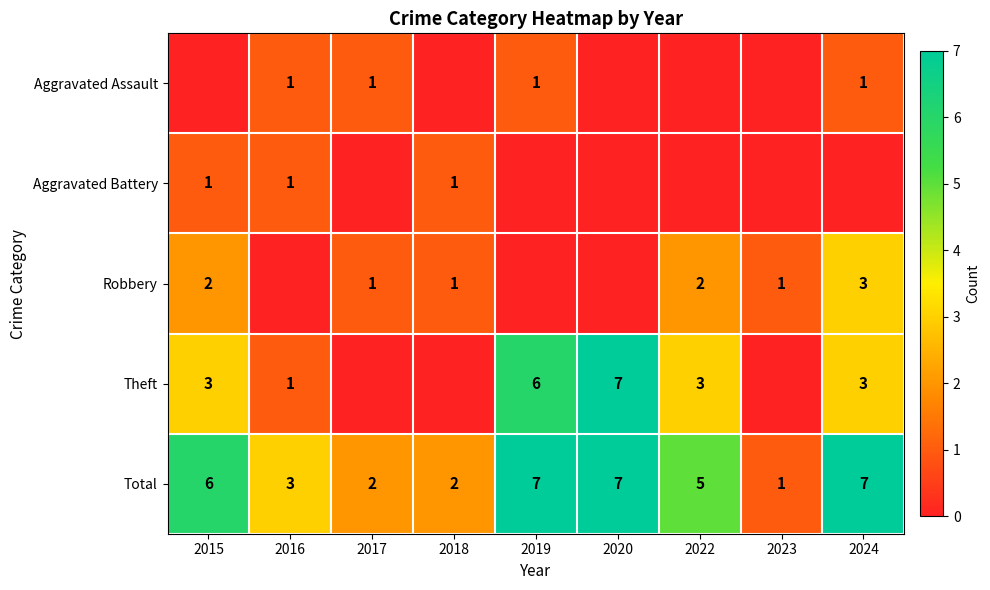

The value of Aggravated Battery at 2015 is 1. True or false?

True